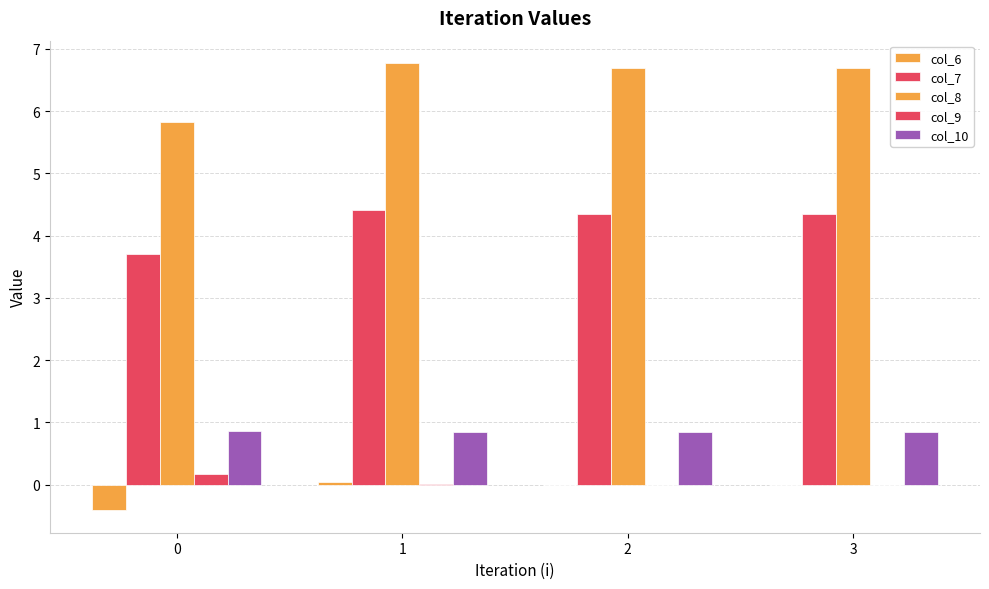

Count the number of data series in this chart.

5